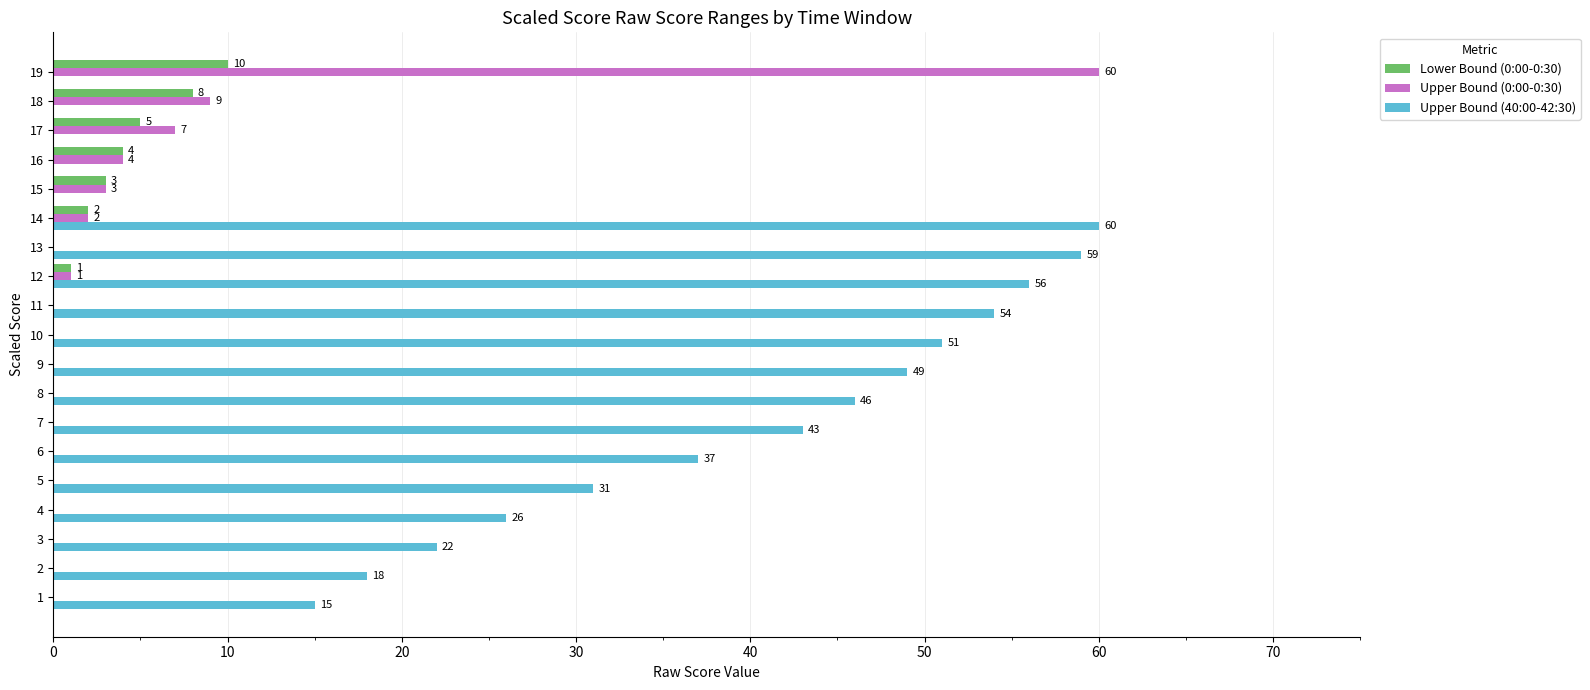

Which series has the largest total across all categories?

Upper Bound (40:00-42:30)